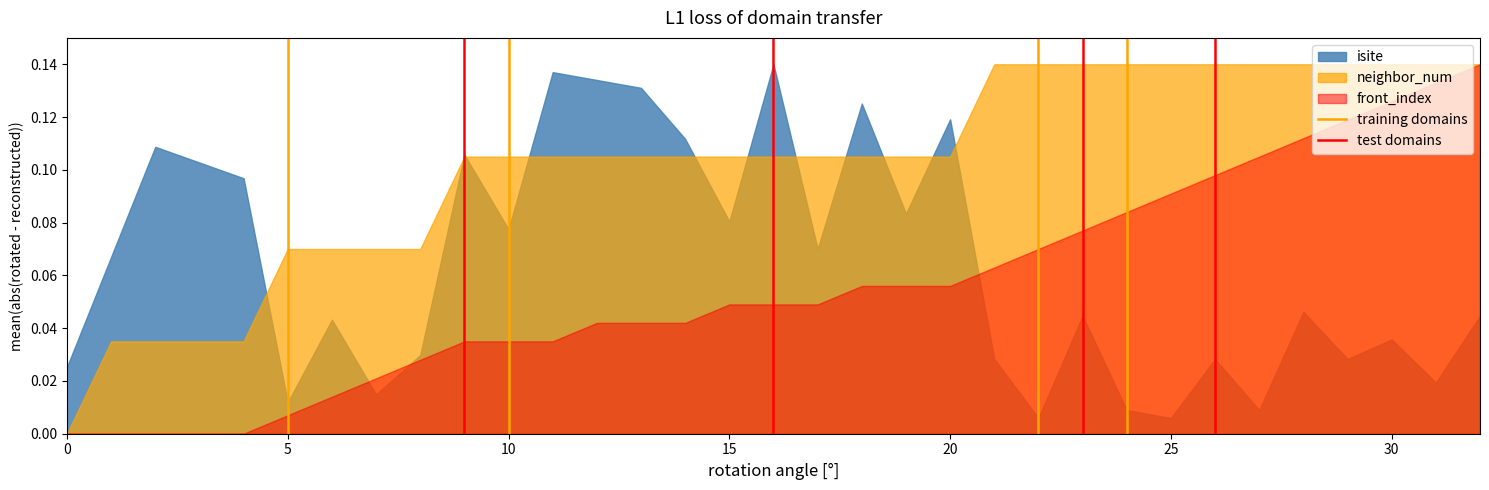

Which series has the largest total across all categories?

neighbor_num